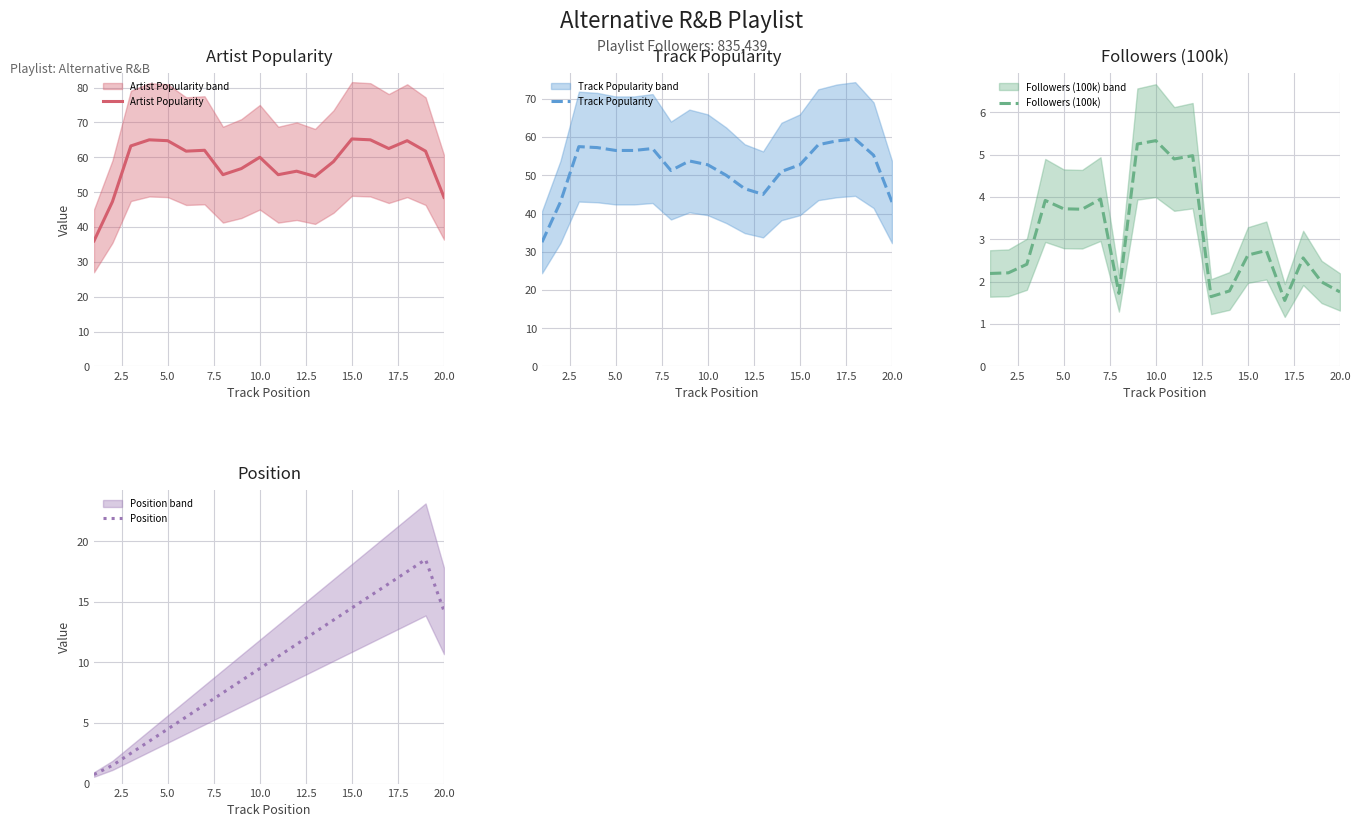

The Position series shows 14.2 at 20.0. True or false?

True